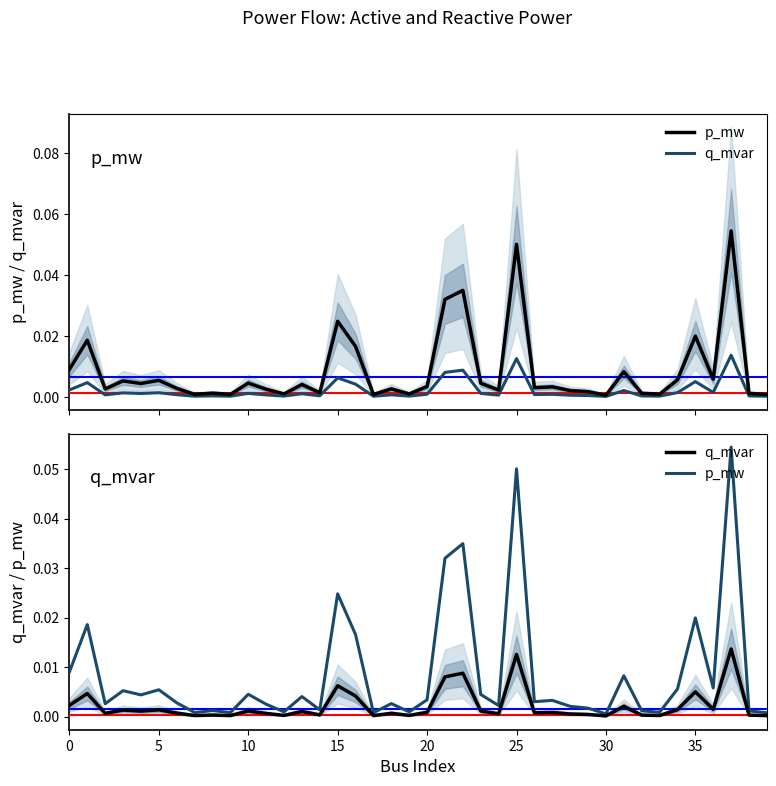

Is it true that q_mvar equals 0.0 at 38?

False